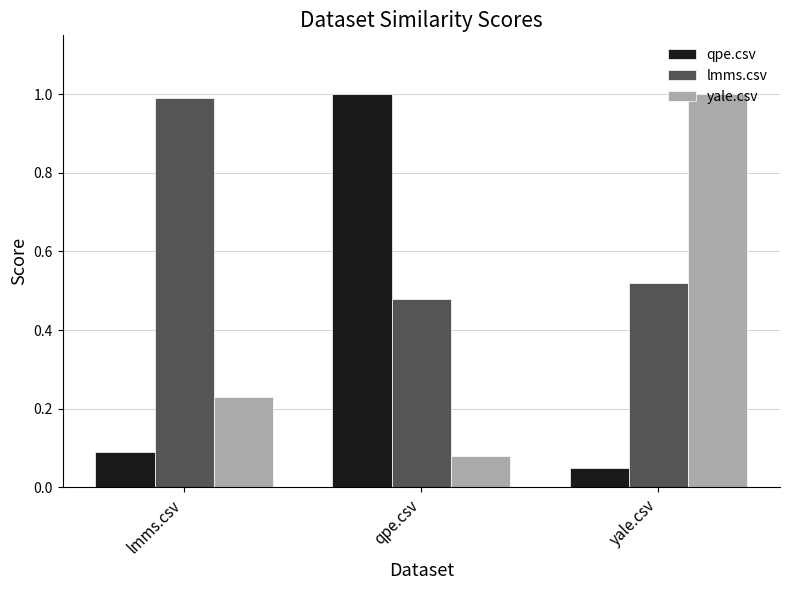

What is the sum of all qpe.csv values?

1.1